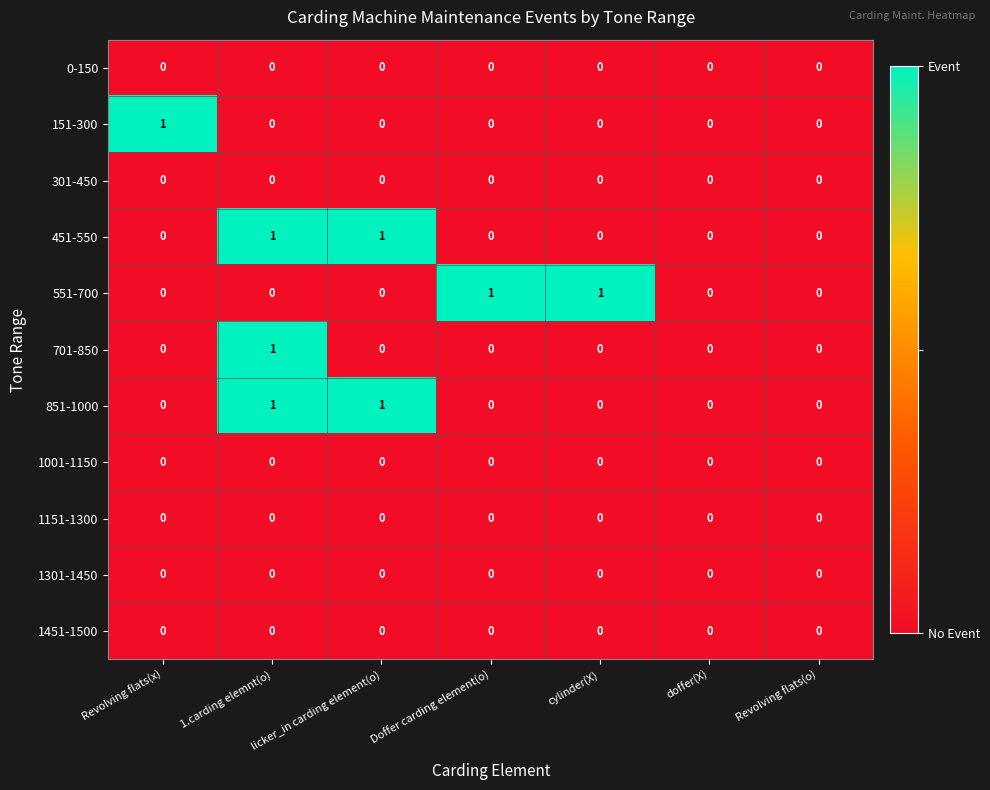

At which category is the sum across all series the highest?

1.carding elemnt(o)